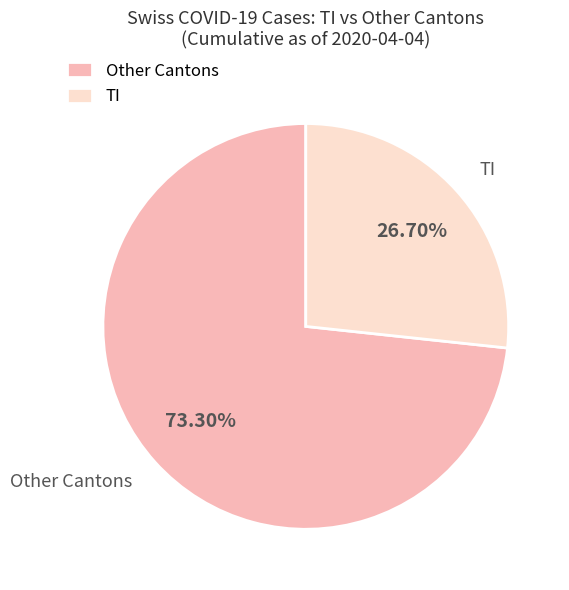

What is the majority slice?

Other Cantons